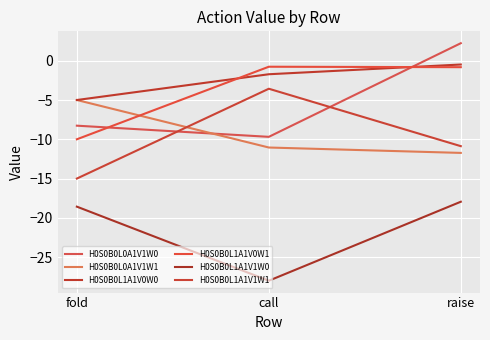

Reading left to right, list all the values displayed in this chart.

H0S0B0L0A1V1W0: fold=-8.3	call=-9.7	raise=2.2
H0S0B0L0A1V1W1: fold=-5.0	call=-11.0	raise=-11.7
H0S0B0L1A1V0W0: fold=-5.0	call=-1.7	raise=-0.5
H0S0B0L1A1V0W1: fold=-10.0	call=-0.8	raise=-0.8
H0S0B0L1A1V1W0: fold=-18.6	call=-28.0	raise=-17.9
H0S0B0L1A1V1W1: fold=-15.0	call=-3.6	raise=-10.9